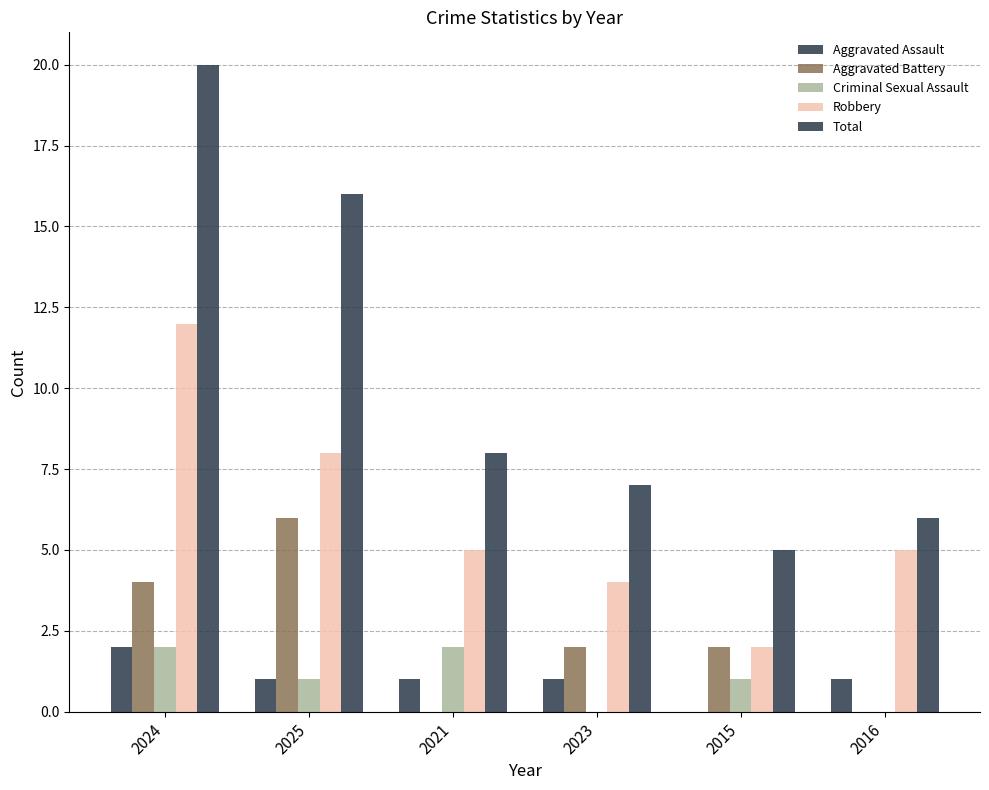

Which series has the largest total across all categories?

Total